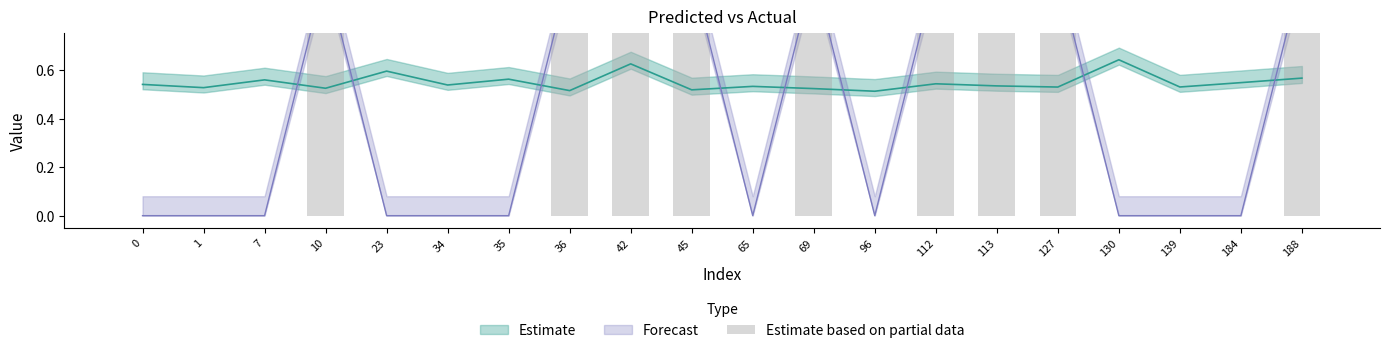

What is the difference between the maximum and minimum values?

1